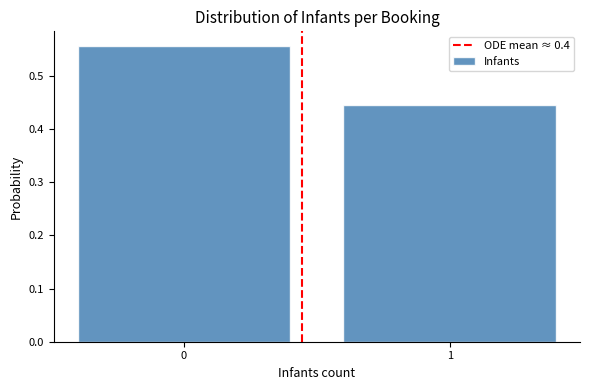

What is the sum of the values at 0 and 1?

1.0